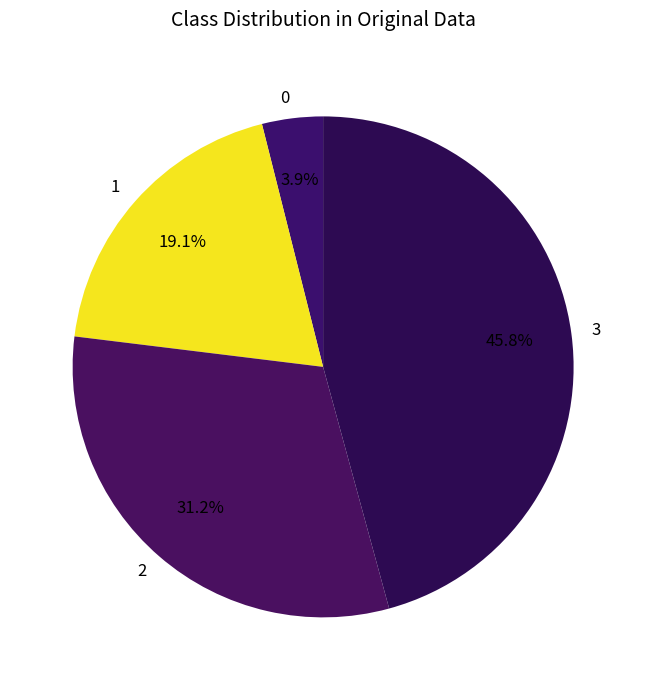

Is there a majority slice in this chart?

No